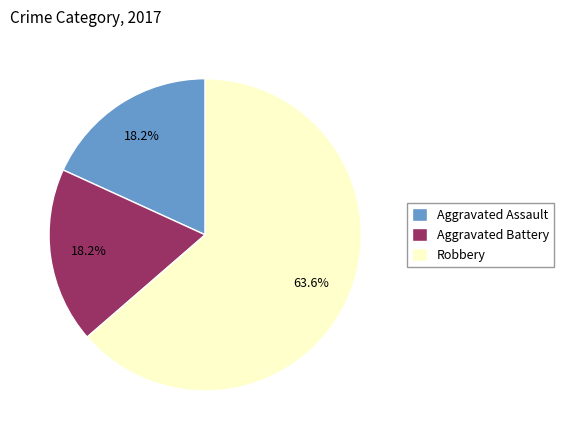

Approximately how many times larger is the value at Aggravated Battery compared to Robbery?

0.3